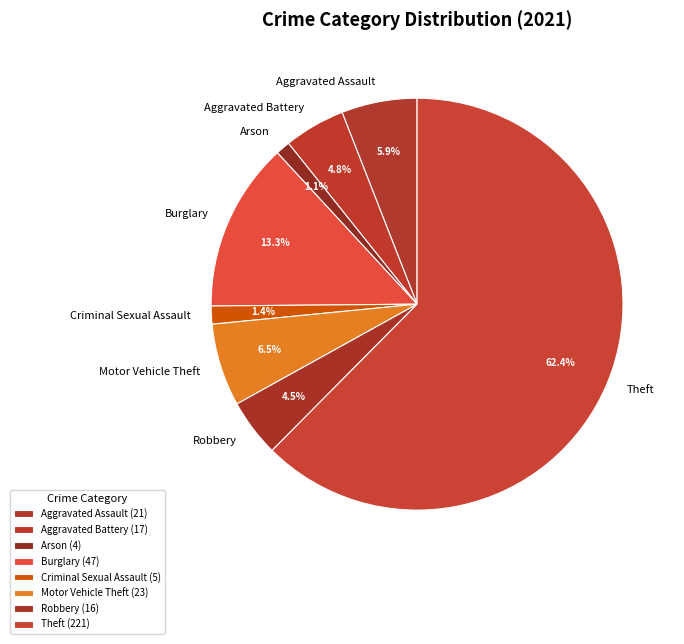

What is the ratio of the value at Robbery to the value at Burglary?

0.3